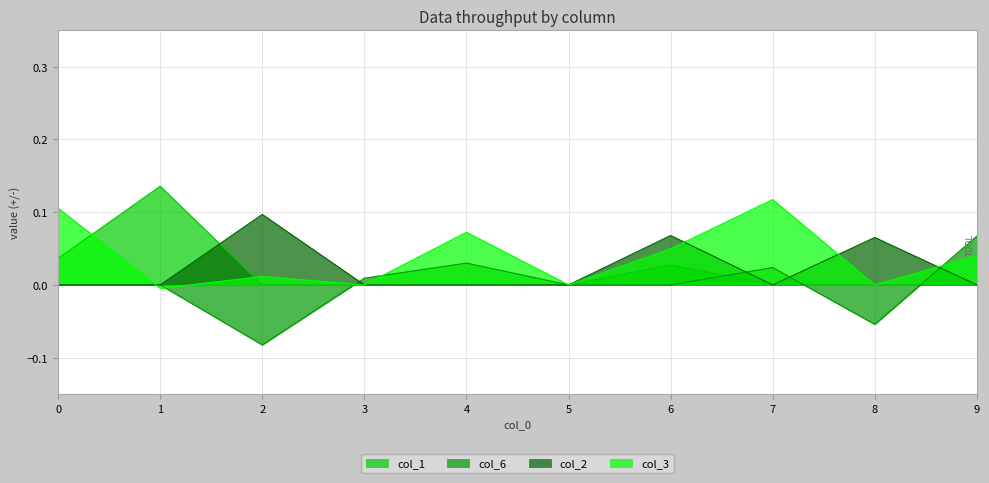

Is it true that col_6 equals 0.1 at 1?

False